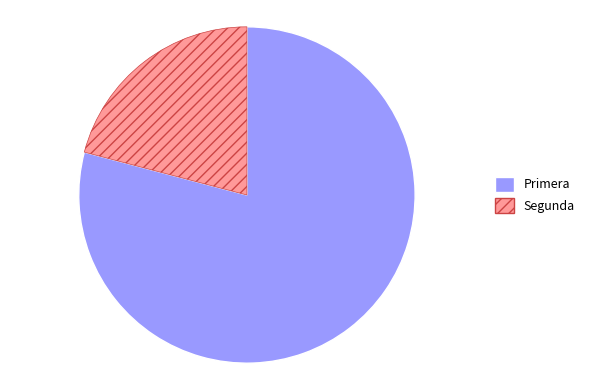

What is the largest slice in the pie chart?

Primera